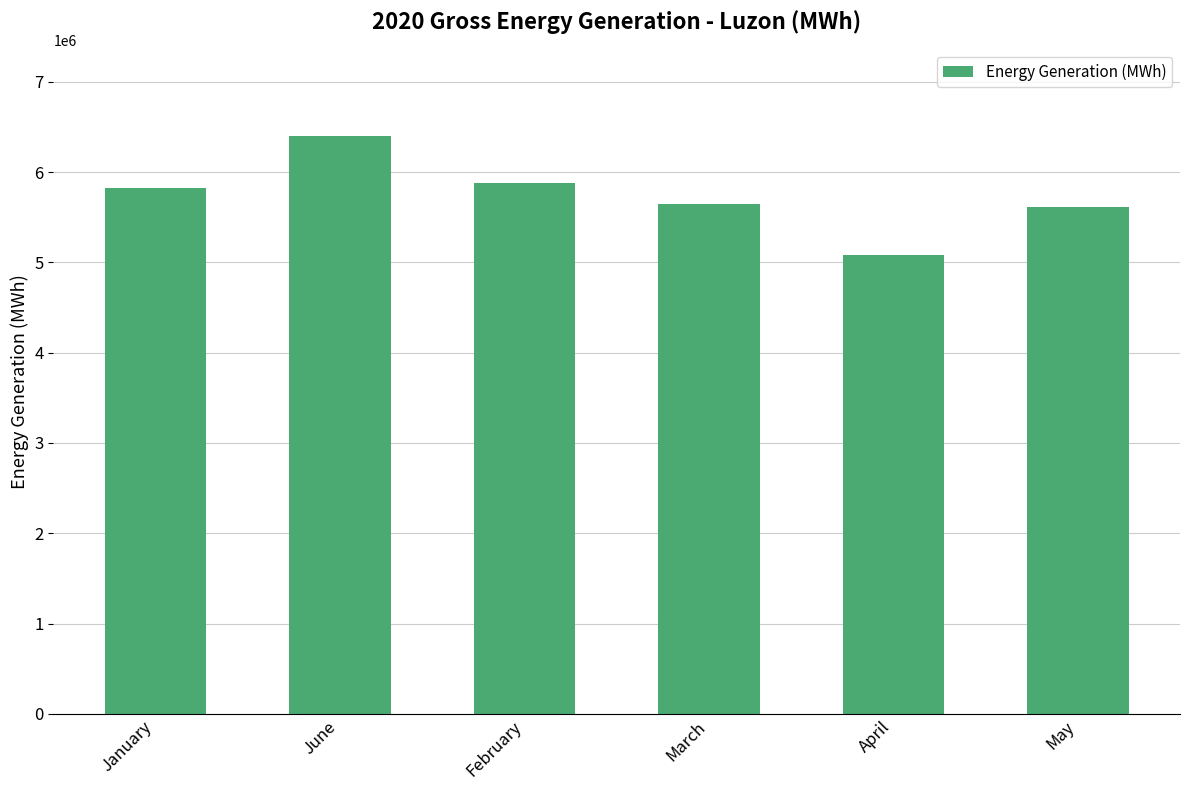

What is the sum of the values at February and May?

11486808